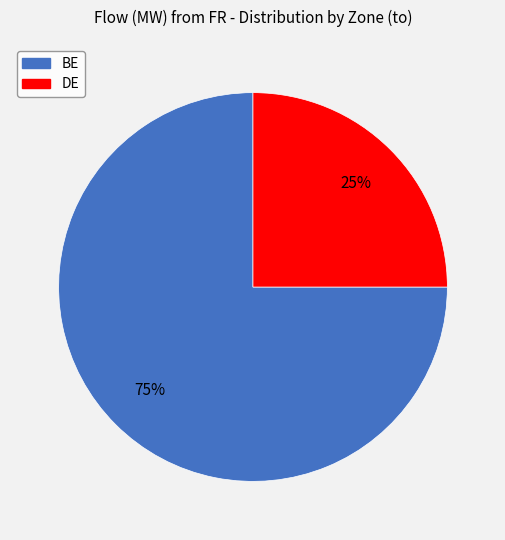

Which has a higher value, BE or DE?

BE